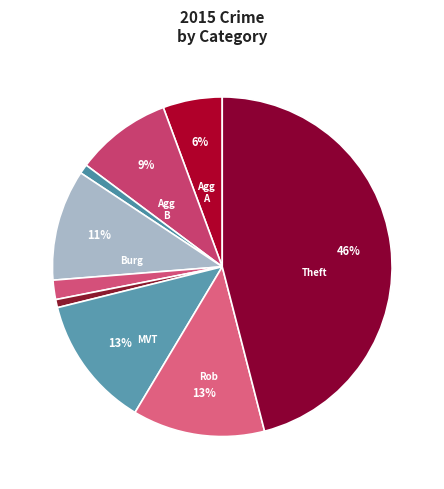

How many segments does this pie chart have?

9